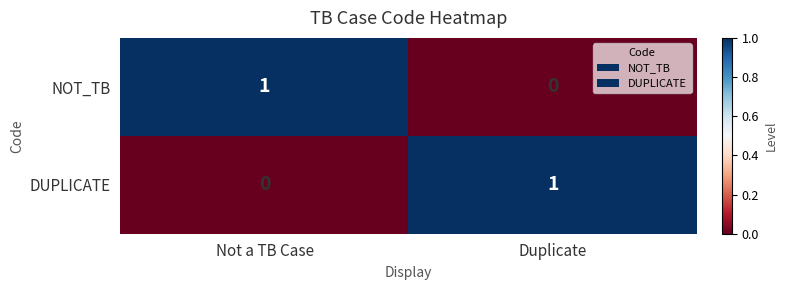

The value of DUPLICATE at Not a TB Case is 1. True or false?

False